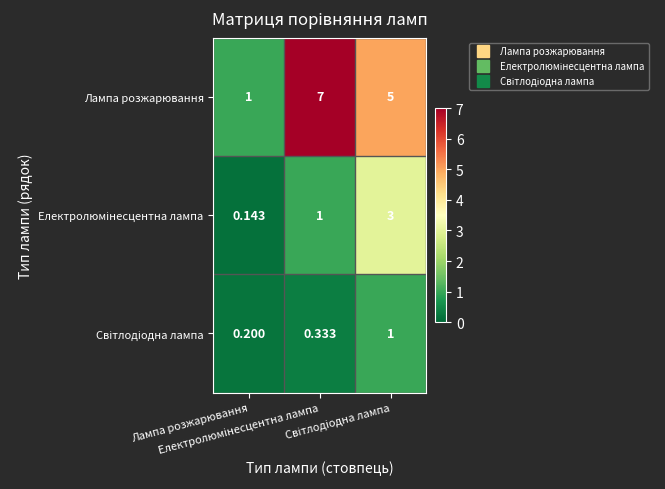

Which series has the largest range (max minus min)?

Лампа розжарювання